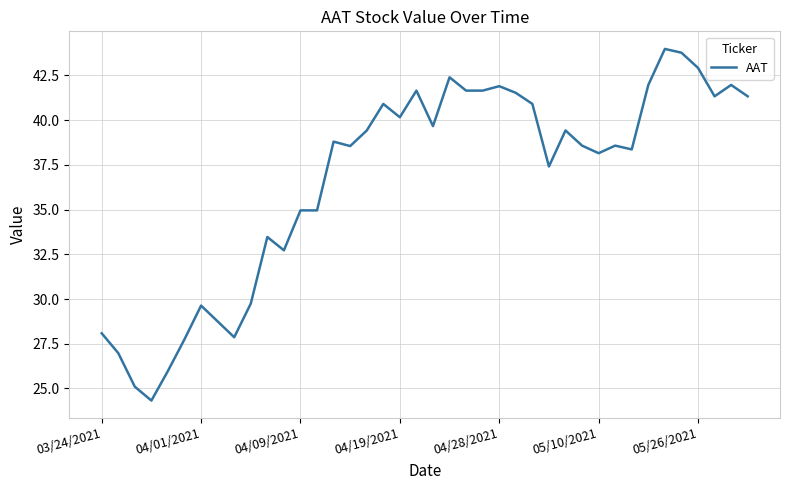

What is the difference between the maximum and minimum values?

19.7